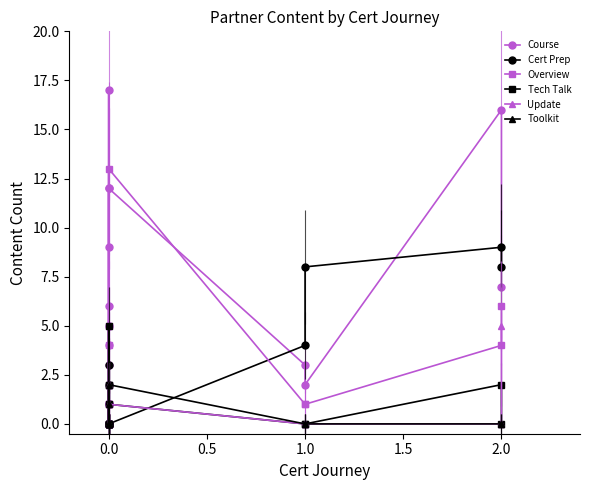

Which series has the largest total across all categories?

Course